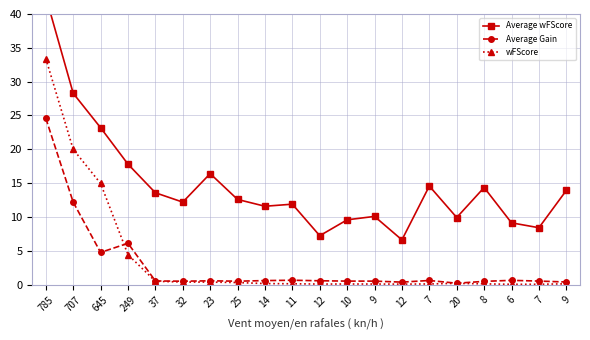

Where is the first local minimum for wFScore?

12